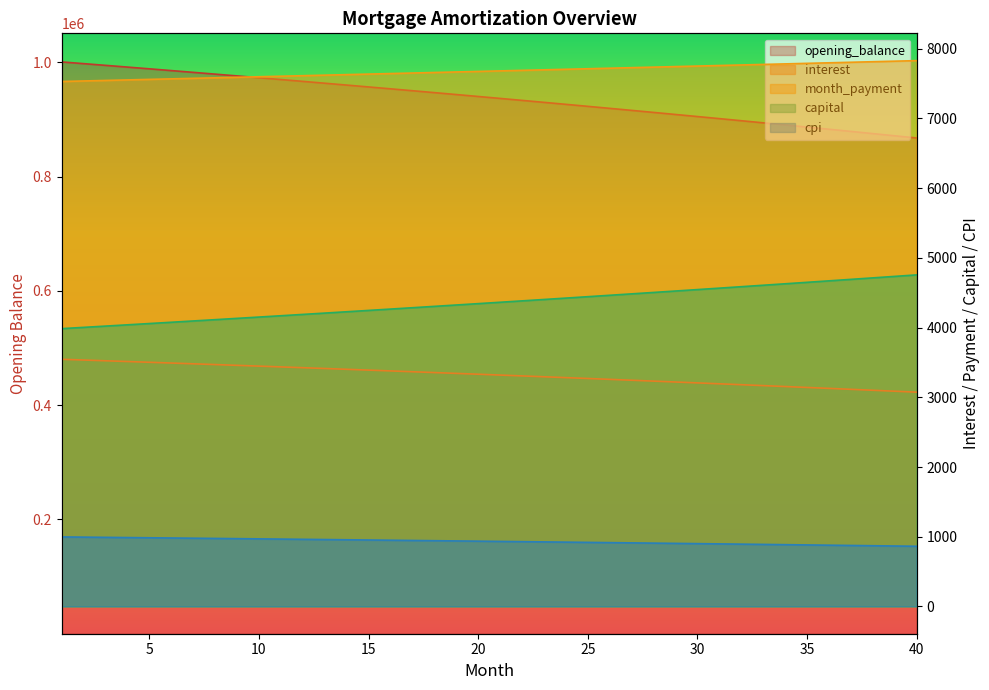

Which series changed the most between 8 and 15?

opening_balance